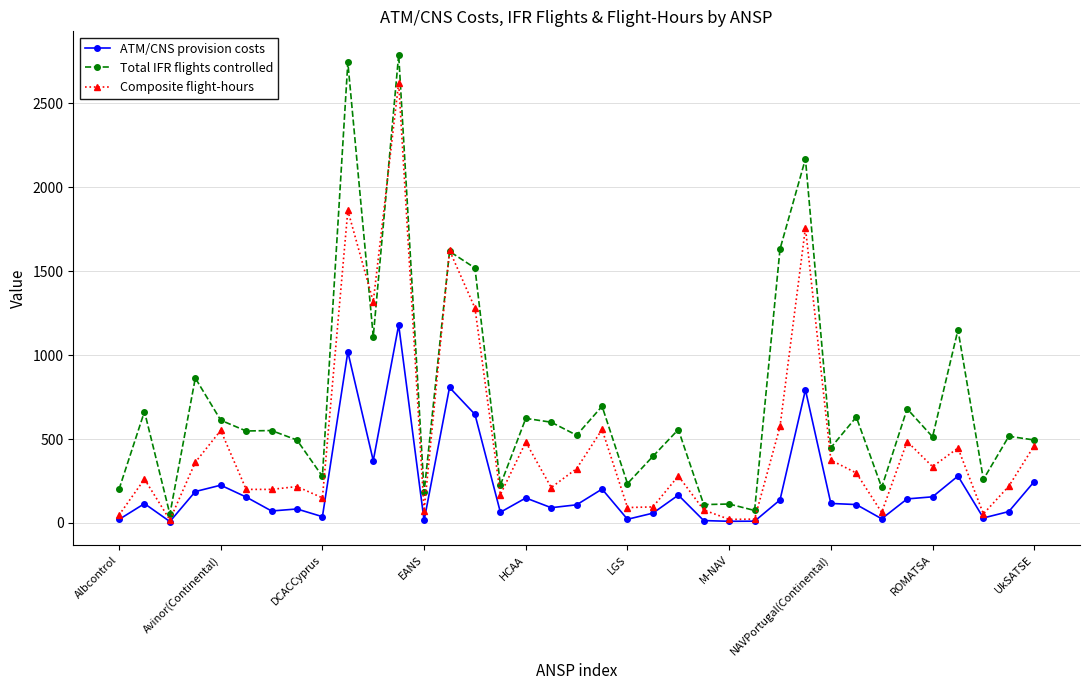

Which series has the largest total across all categories?

Total IFR flights controlled